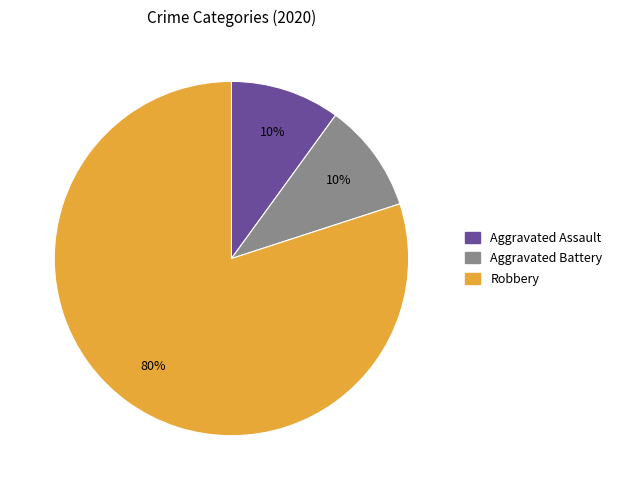

Do Robbery and Aggravated Battery together represent more than half of the pie?

Yes